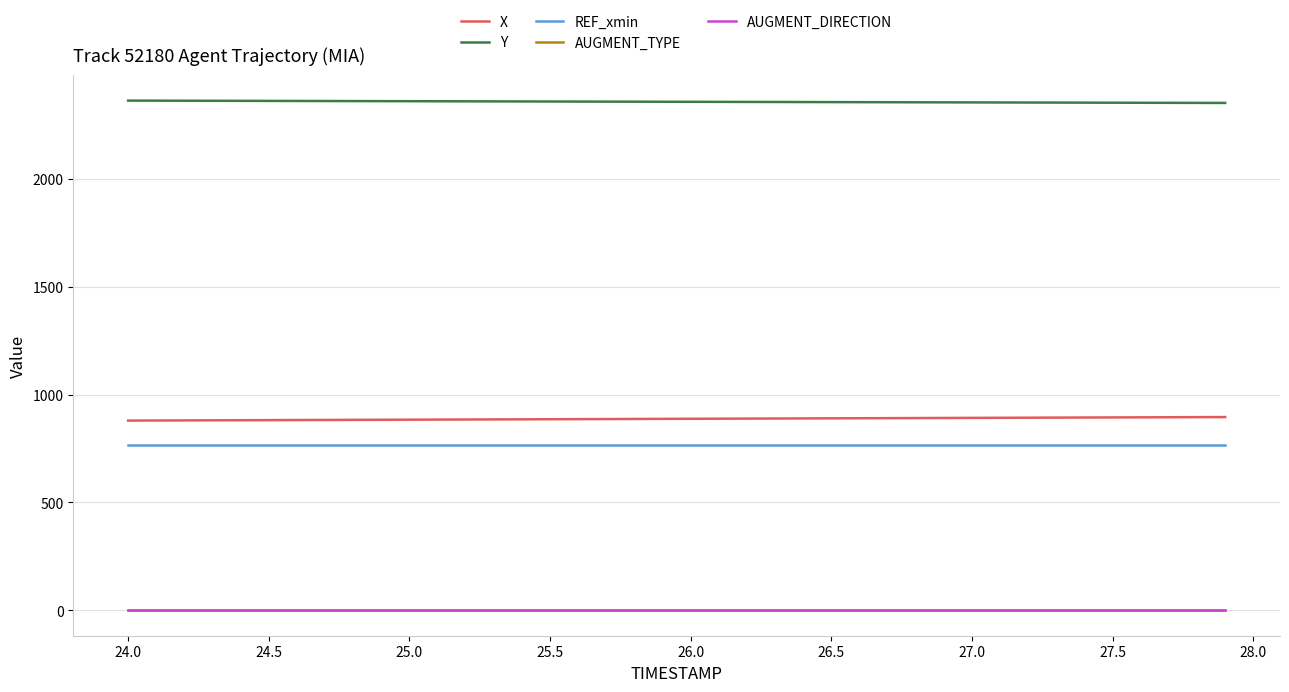

True or false: AUGMENT_TYPE and X cross at least once.

False